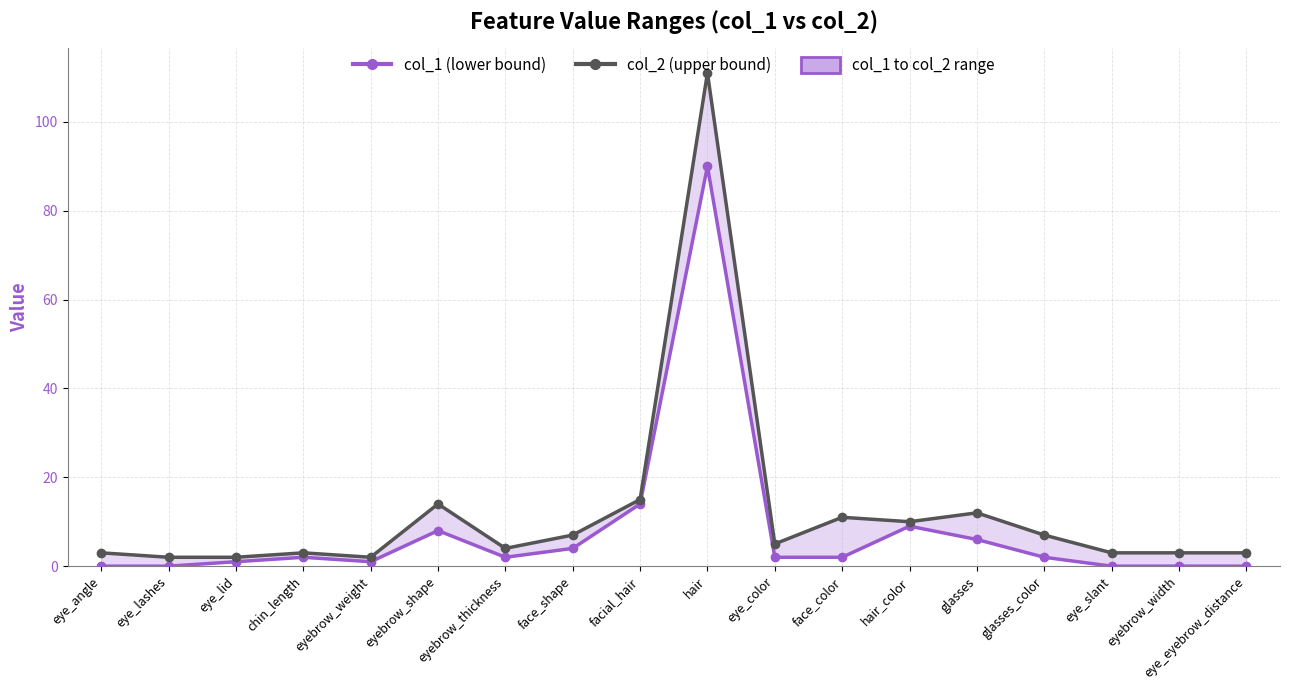

Rank the categories by col_1 (lower) value from highest to lowest.

hair, facial_hair, hair_color, eyebrow_shape, glasses, face_shape, chin_length, eyebrow_thickness, eye_color, face_color, glasses_color, eye_lid, eyebrow_weight, eye_angle, eye_lashes, eye_slant, eyebrow_width, eye_eyebrow_distance